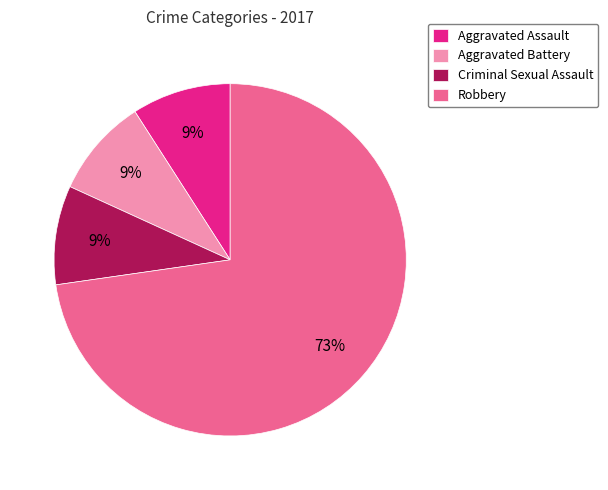

The Criminal Sexual Assault slice represents 9% of the pie. True or false?

True